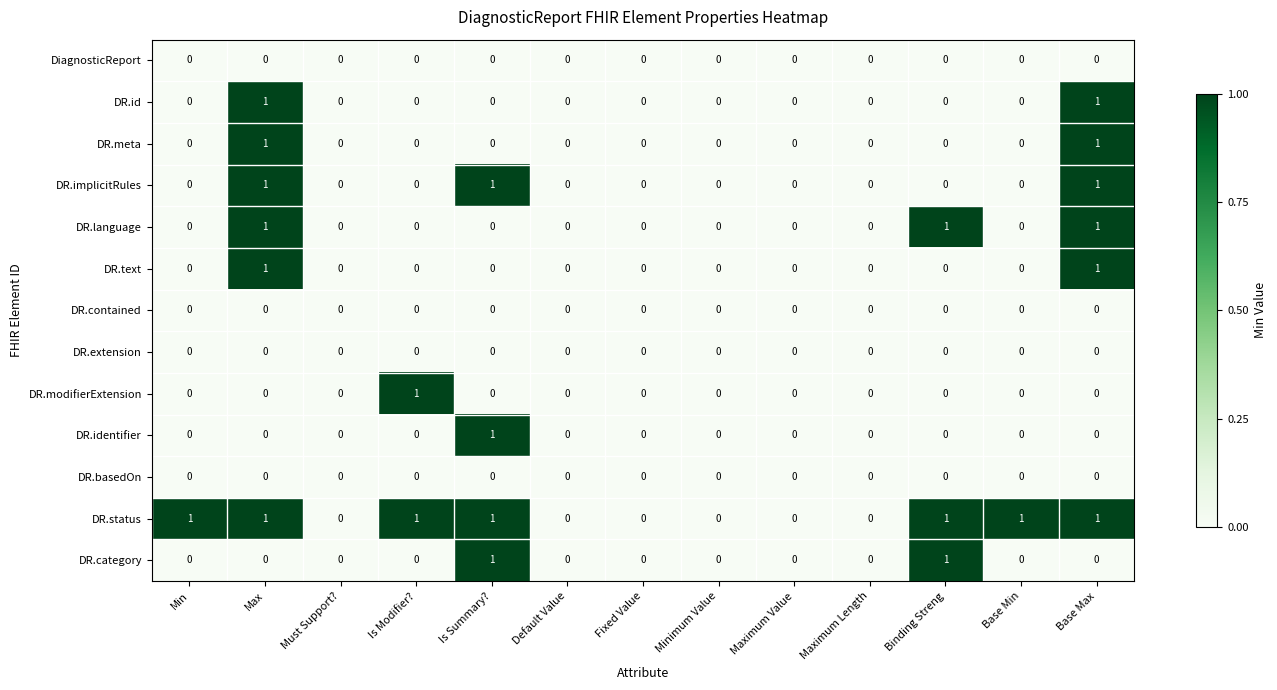

The value of DR.status at Base Max is 1. True or false?

True